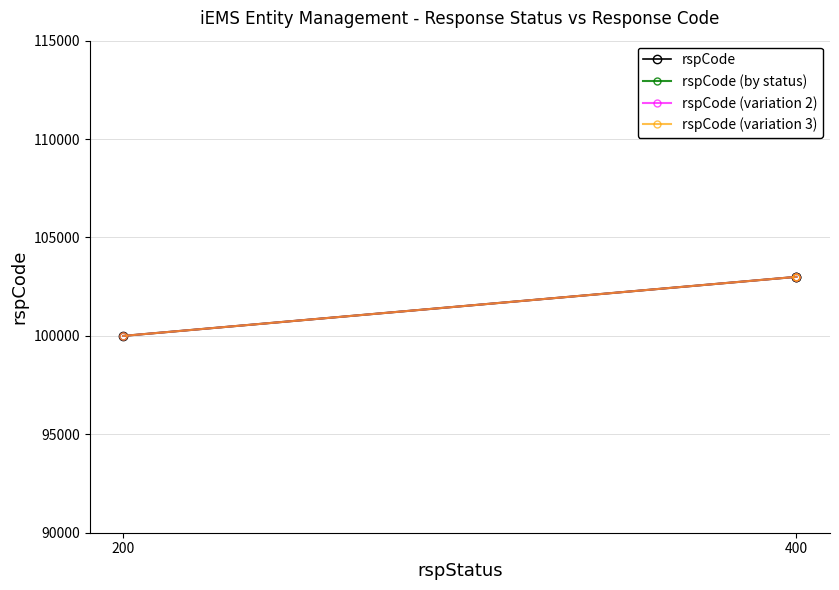

The value of rspCode (variation 2) at 400 is 103000. True or false?

True